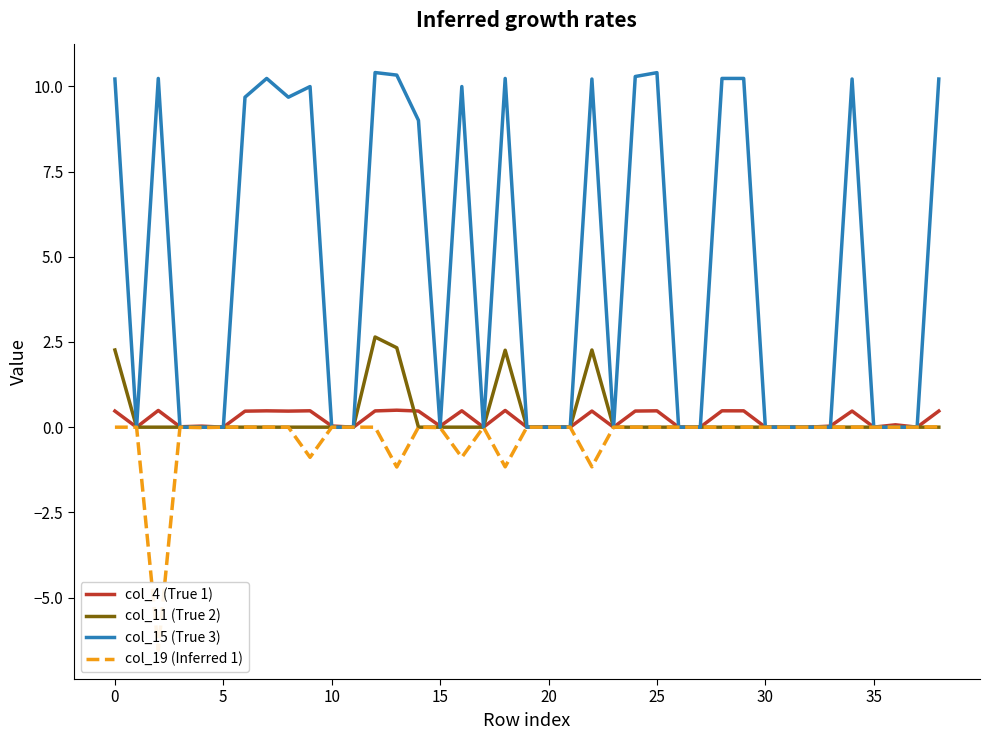

The value of col_15 (True 3) at 5 is -5.2. True or false?

False